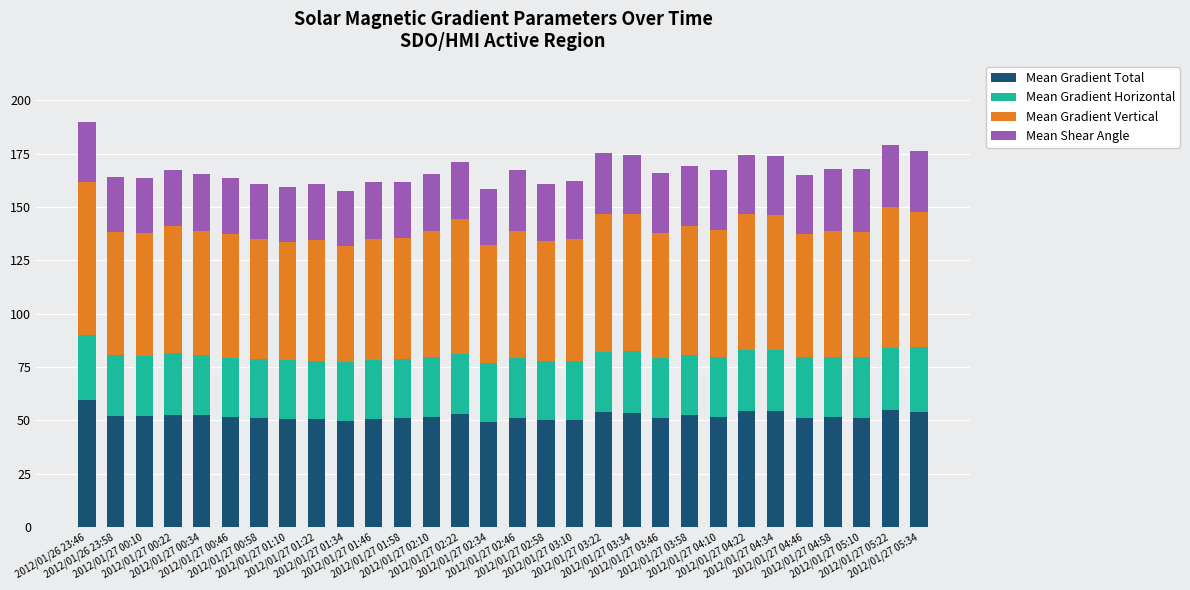

What is the highest value of the Mean Gradient Total series?

59.8